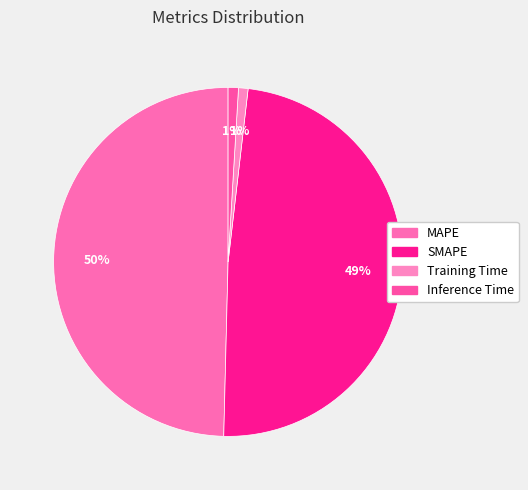

Count the number of slices in the pie.

4